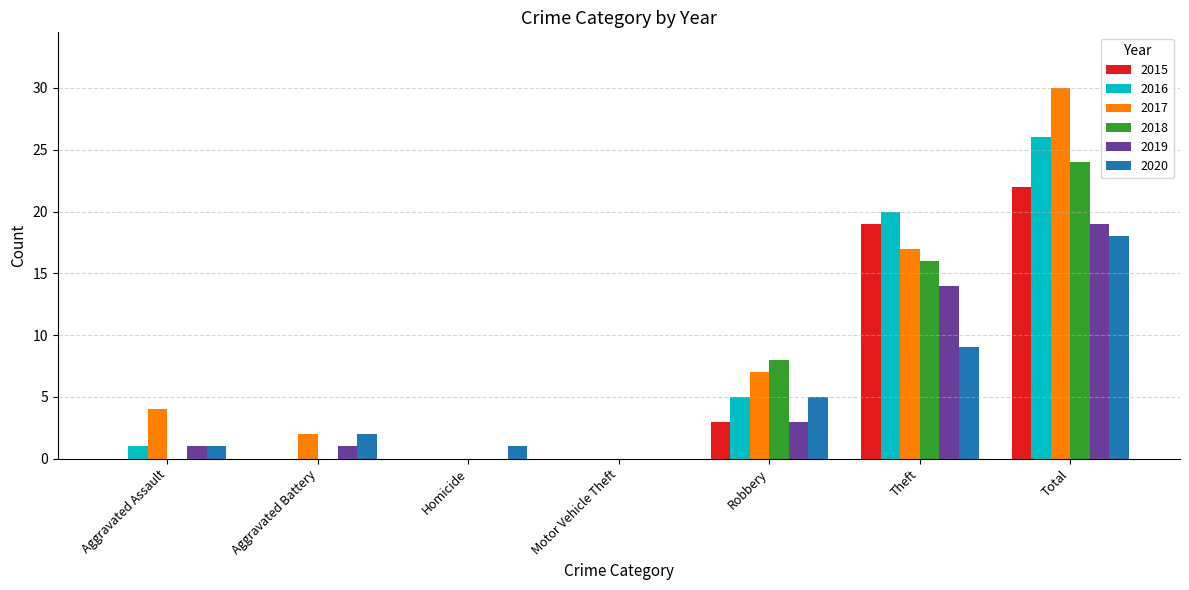

What is the total value across all series at Aggravated Assault?

7